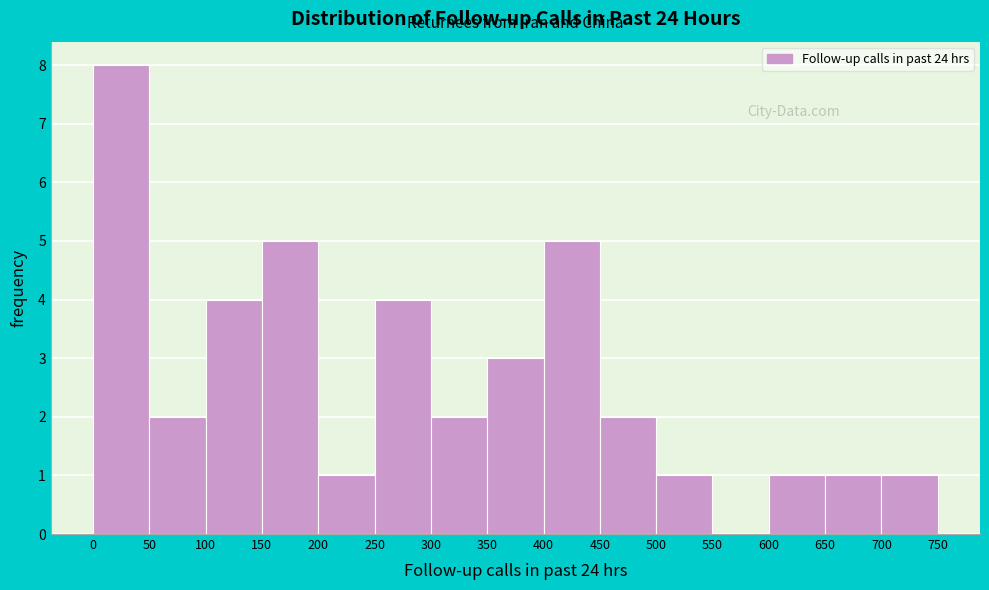

How tall is the bar that spans 400 to 450 on the x-axis? The values are not printed on the chart, so give them approximately, as read against the axis.

5